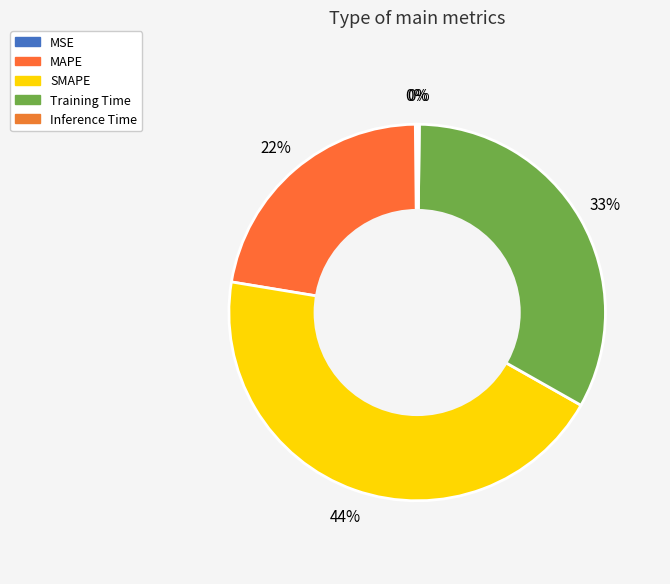

Count the number of slices in the pie.

5